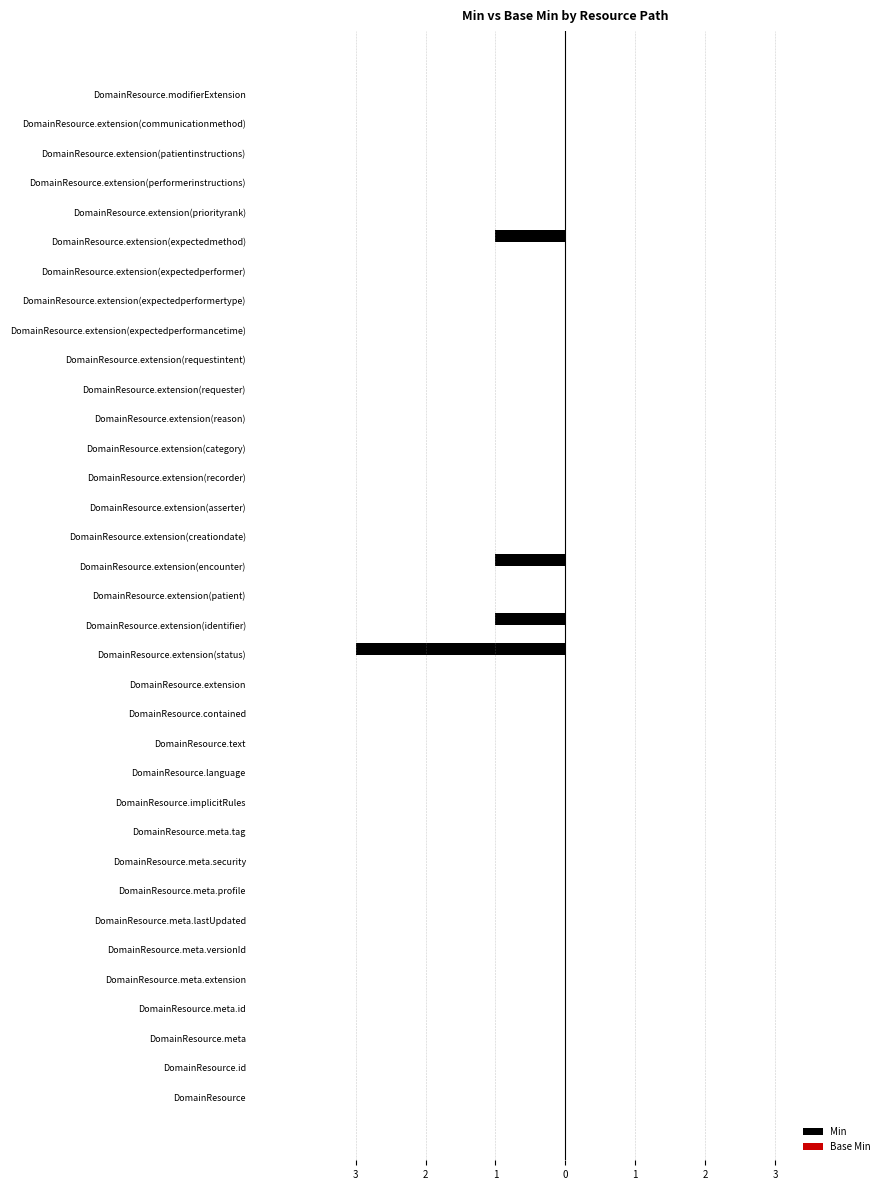

How many data points does each series have?

35